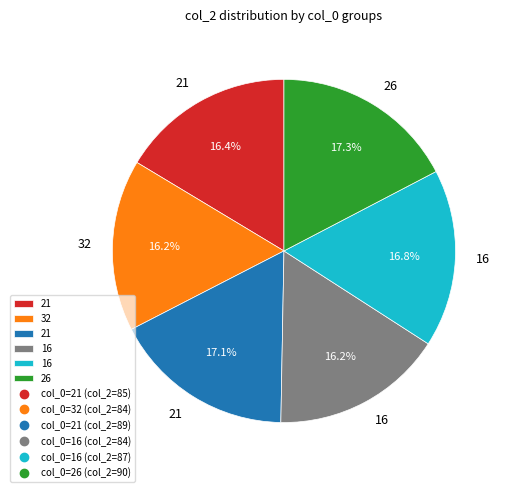

Does any single category account for the majority?

No